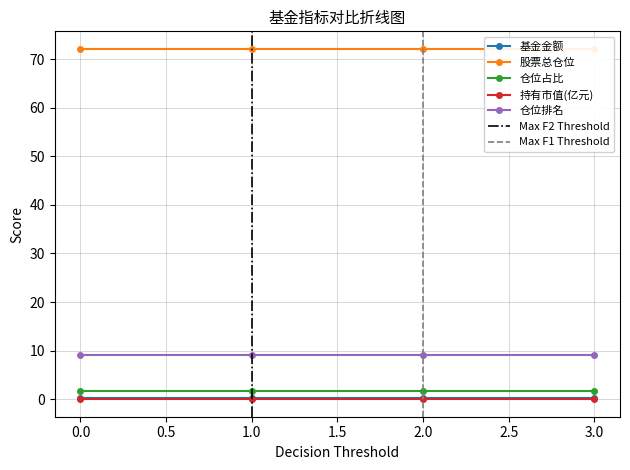

What is the lowest value of the 股票总仓位 series?

72.1